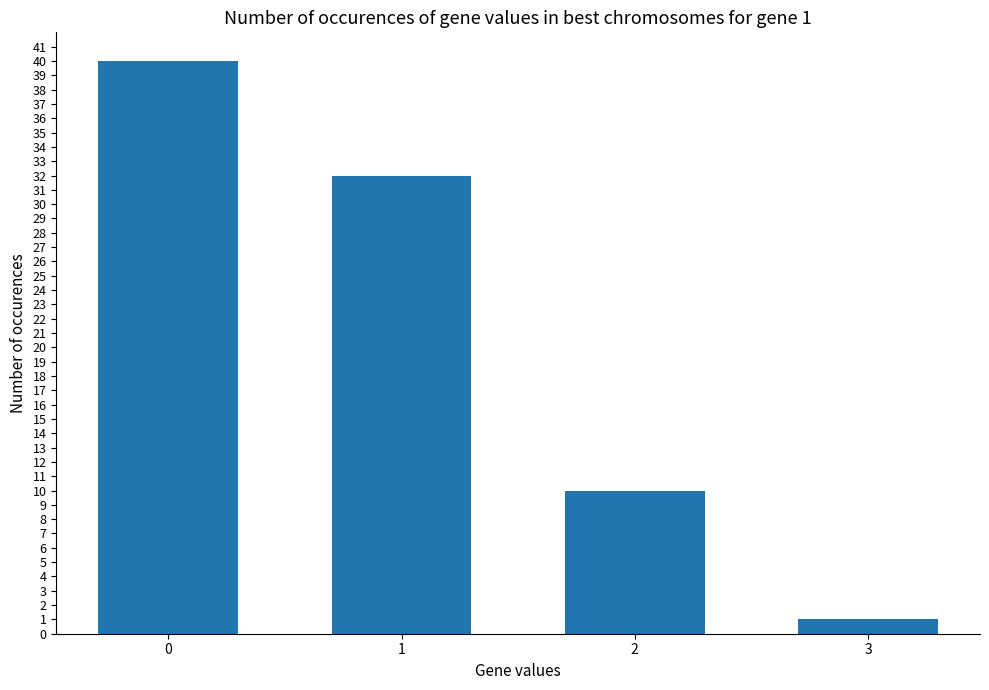

The chart shows a value of 32 at 1. True or false?

True